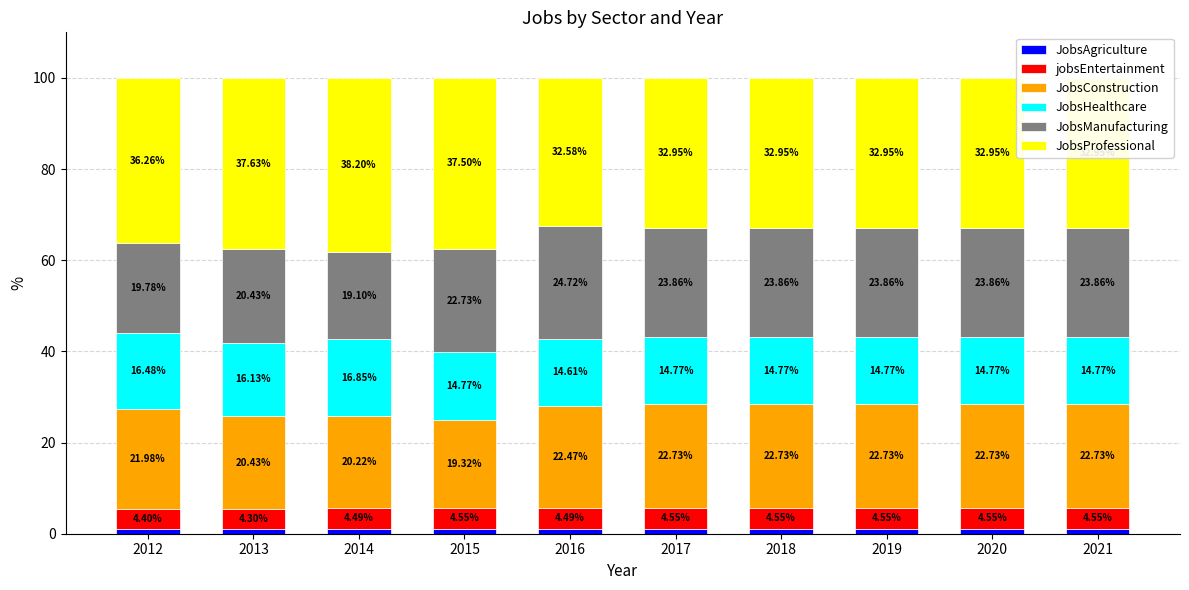

What is the total value across all series at 2017?

100.0